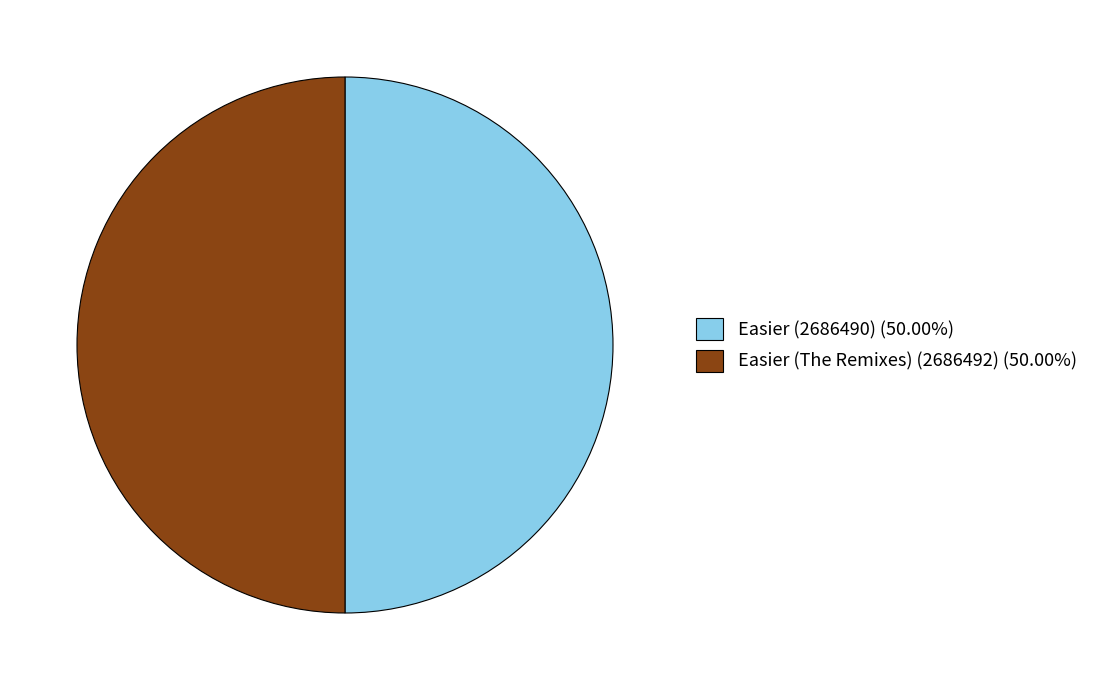

Do Easier (The Remixes) (2686492) (50.00%) and Easier (2686490) (50.00%) together represent more than half of the pie?

Yes